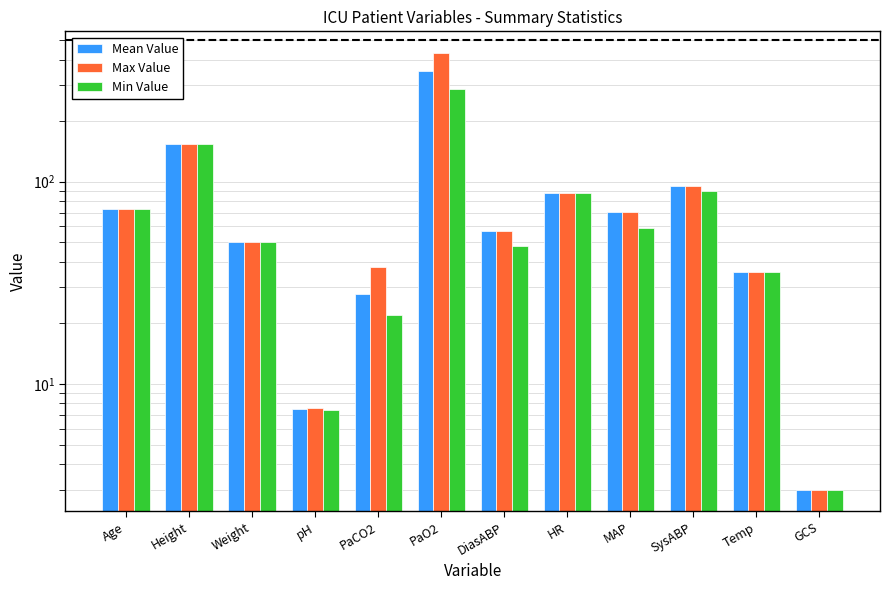

What are all the series names shown in the legend?

Mean Value, Max Value, Min Value